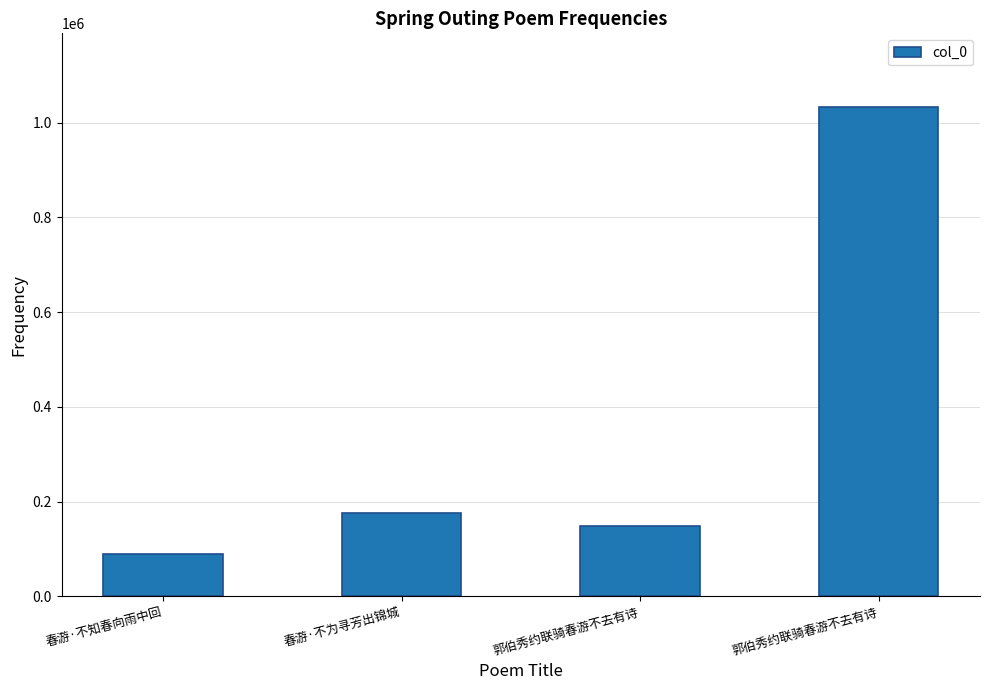

What is the difference between the values at 郭伯秀约联骑春游不去有诗 and 郭伯秀约联骑春游不去有诗?

885886